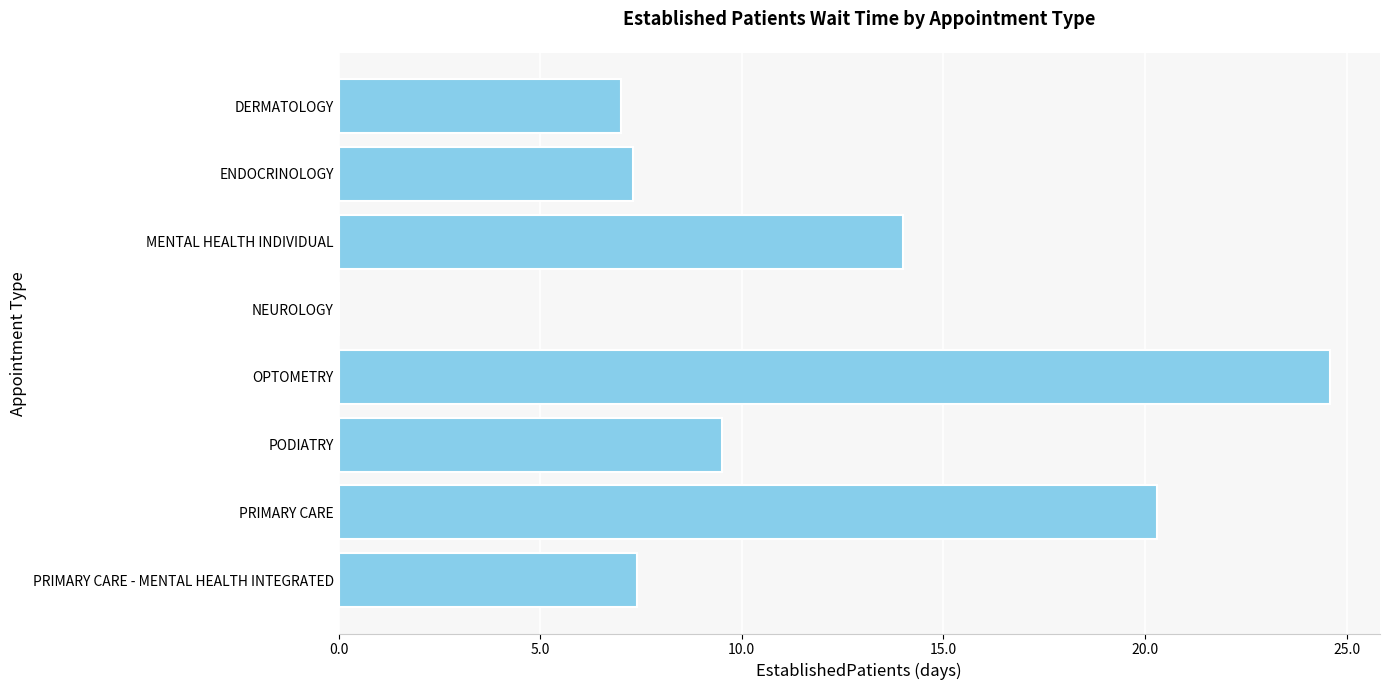

What is the average value?

11.3